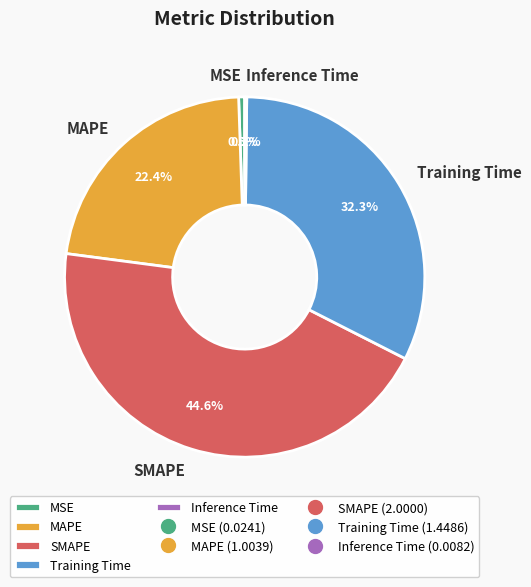

What is the largest slice in the pie chart?

SMAPE